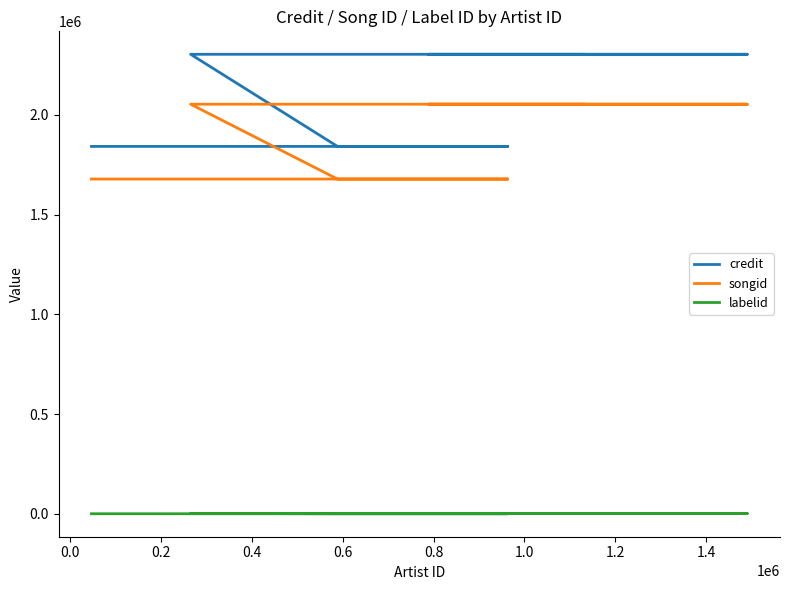

True or false: songid and labelid cross at least once.

False